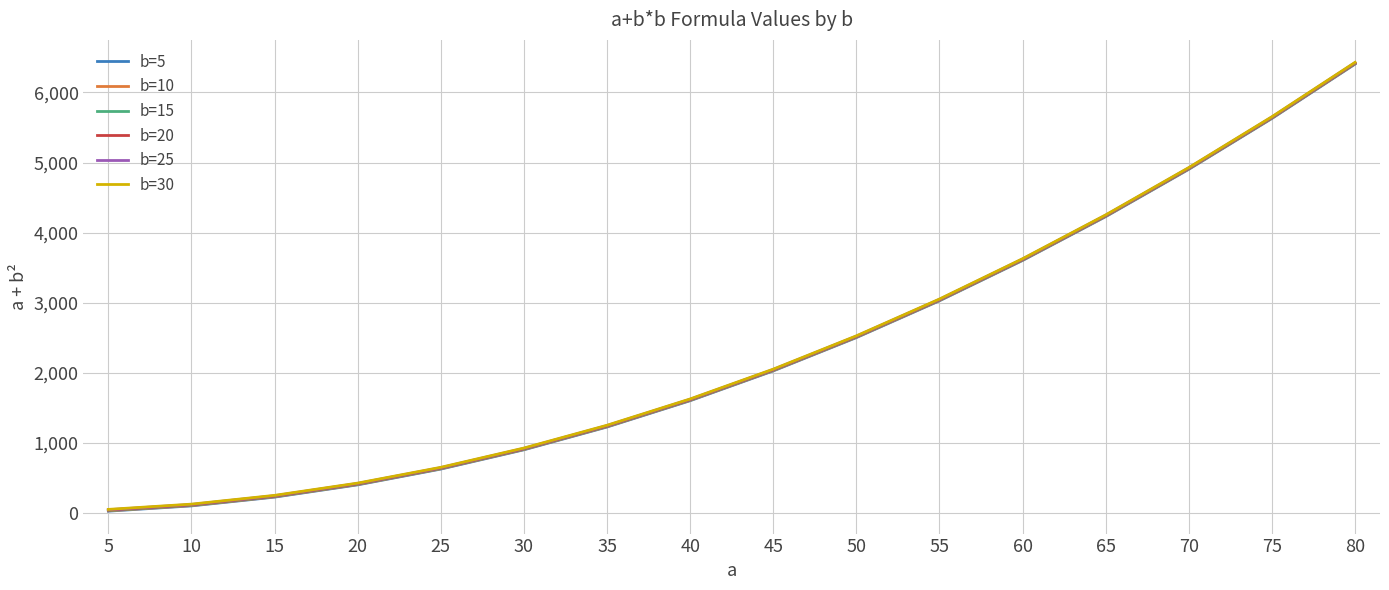

Does the chart have visible grid lines?

Yes